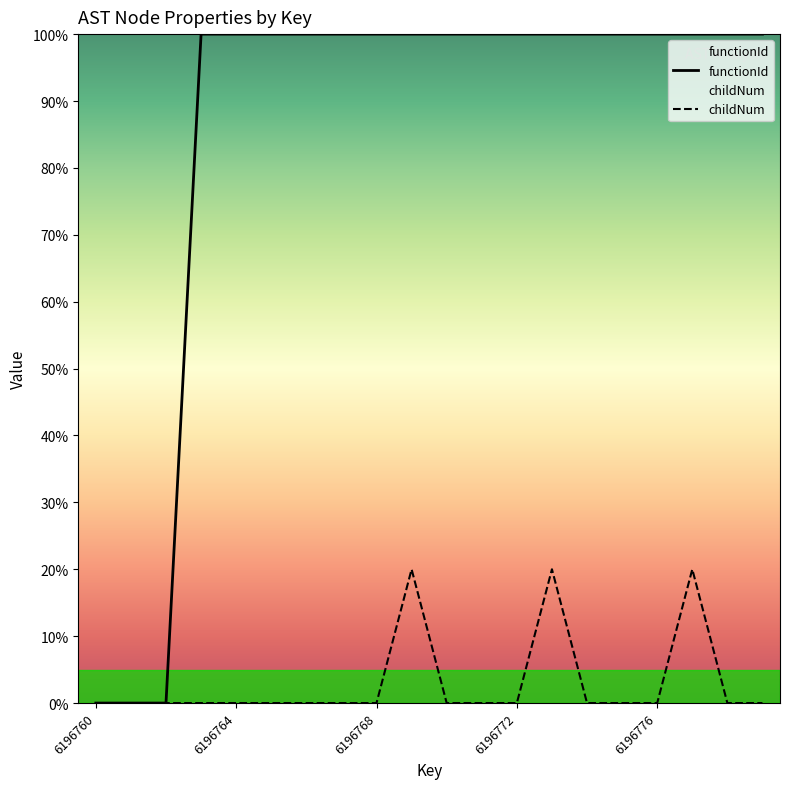

What is the average value of the childNum series?

3